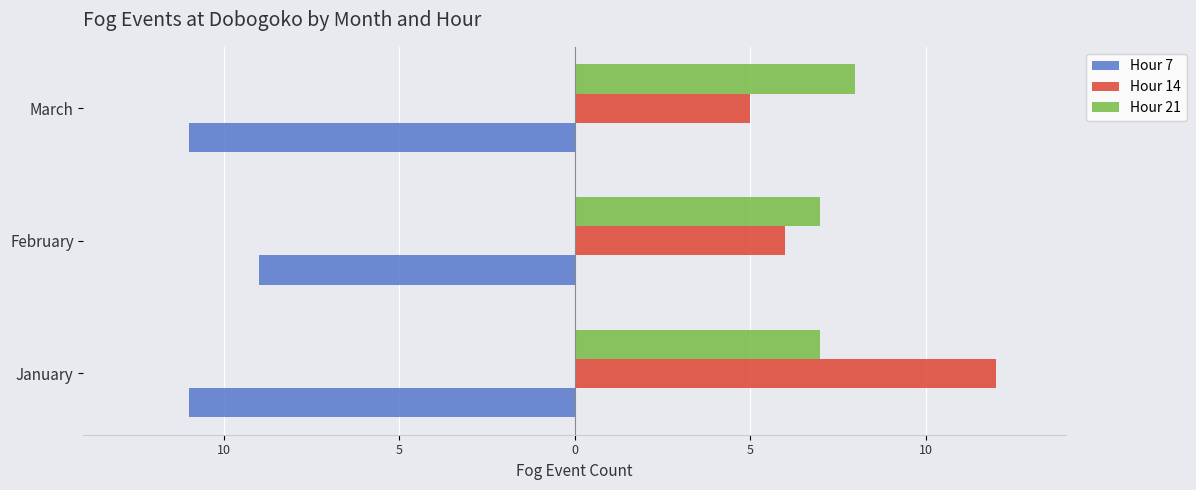

What are all the series names shown in the legend?

Hour 7, Hour 14, Hour 21